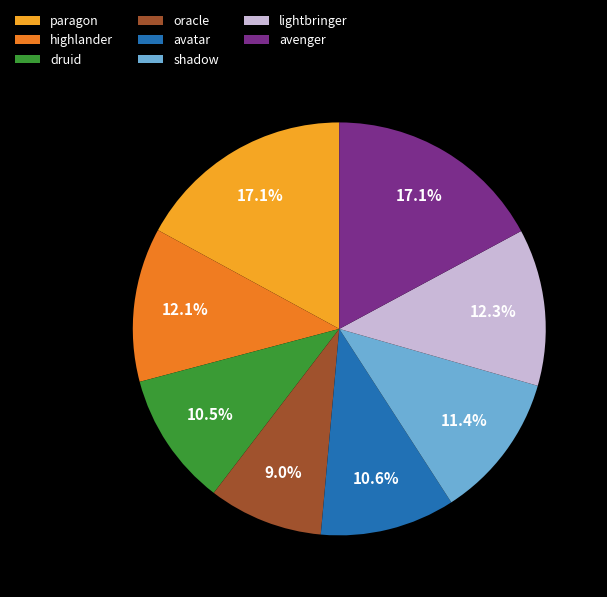

What portion of the pie excludes avenger?

82.9%